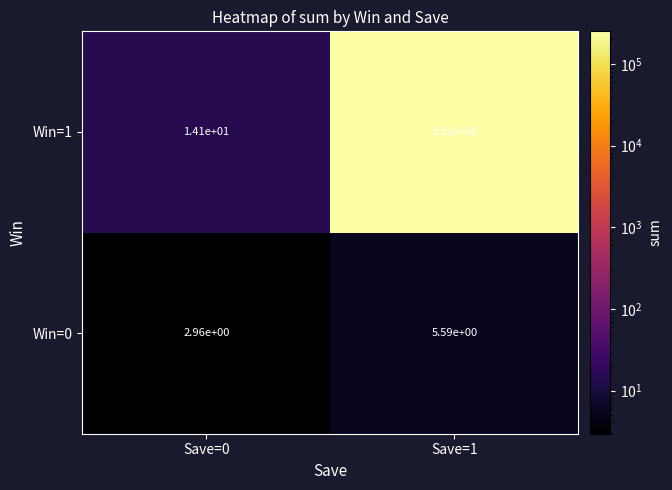

Is the value of Win=1 at Save=1 greater than the value of Win=0 at Save=1?

Yes